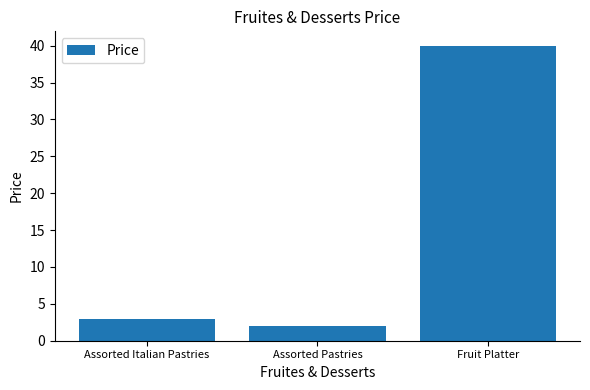

How many values are below 2?

1